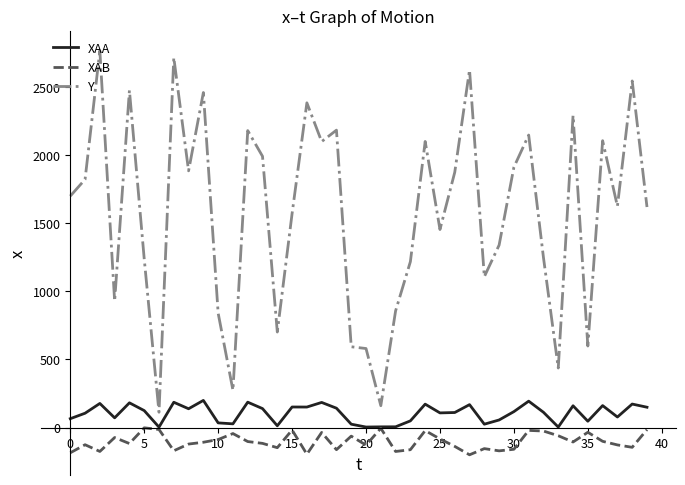

Which series has the largest total across all categories?

Y